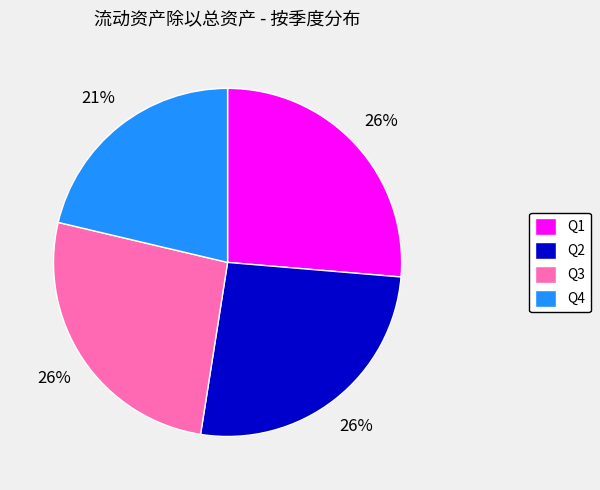

Is there any slice that represents more than half of the pie?

No